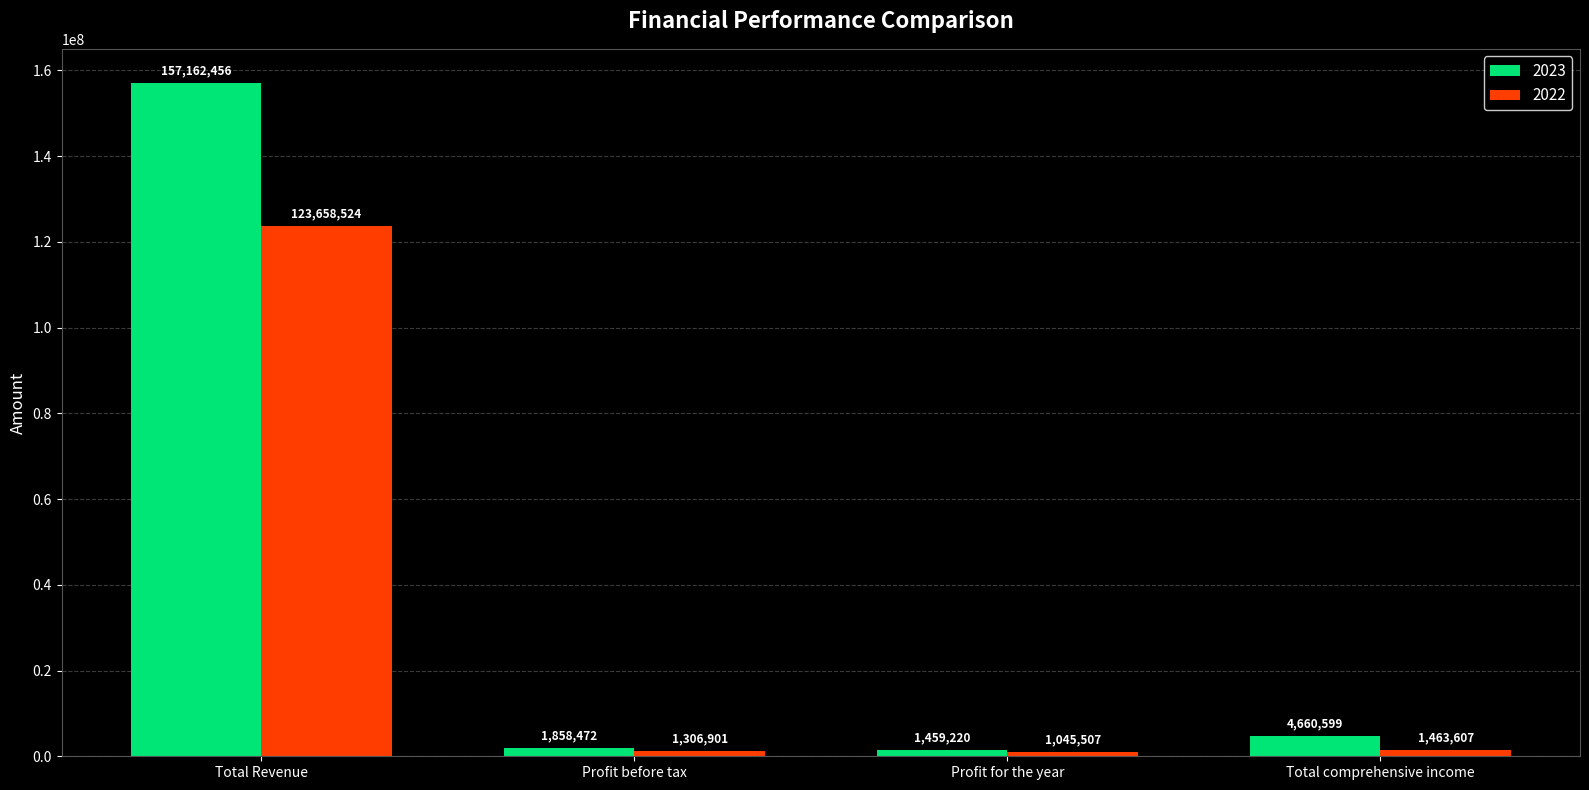

Which series has the widest spread of values?

2023